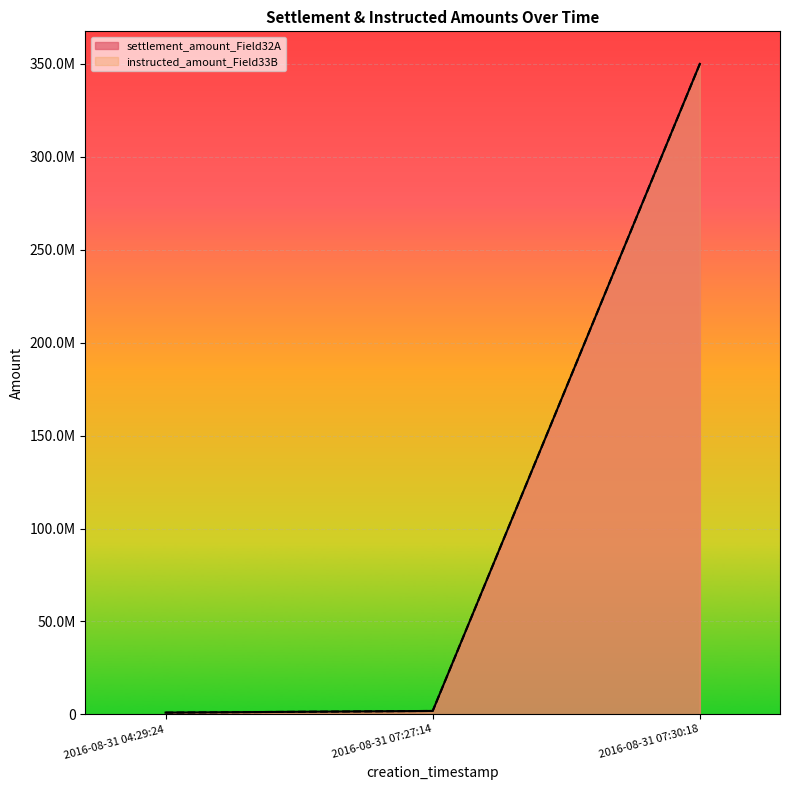

Reading left to right, extract all data points from this chart.

settlement_amount_Field32A: 935085.9	1838841.0	350000000.0
instructed_amount_Field33B: 935085.9	1838841.0	350000000.0